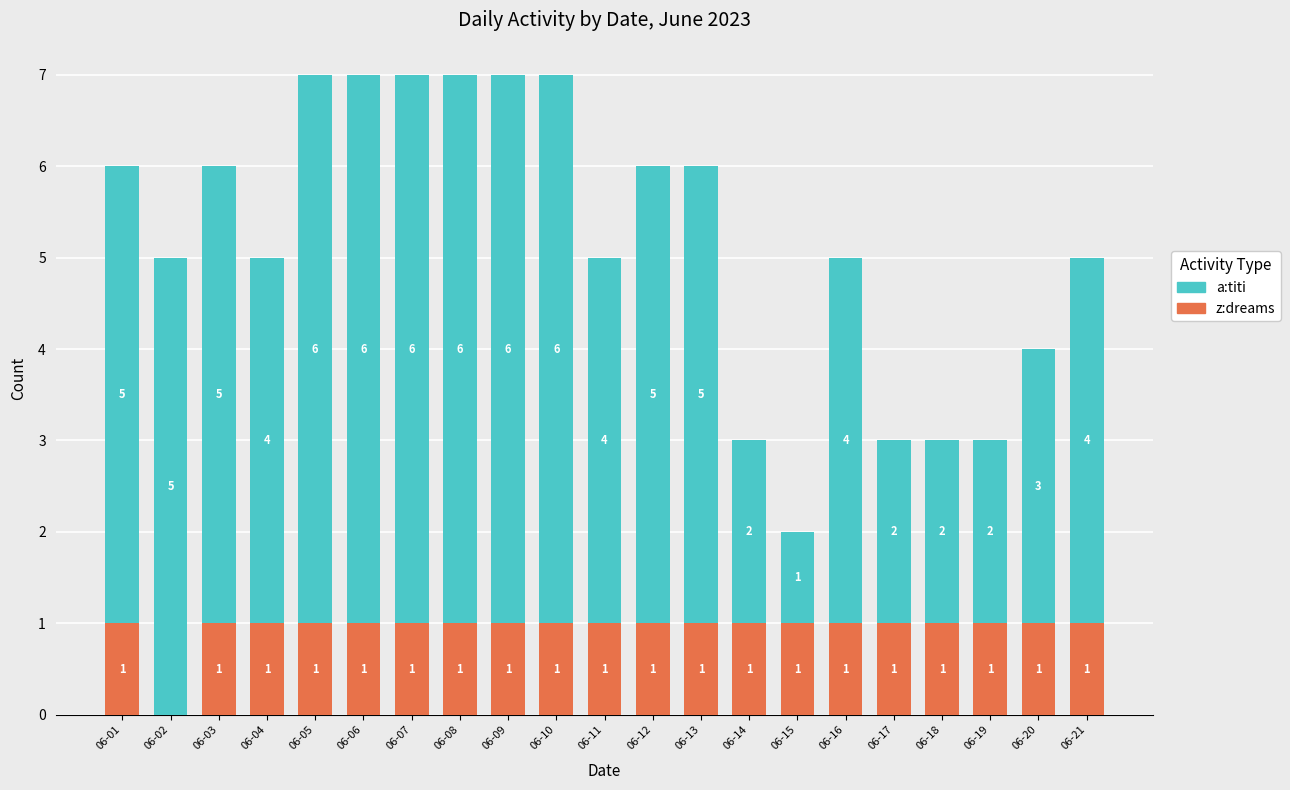

Read the z:dreams value at 06-01.

1